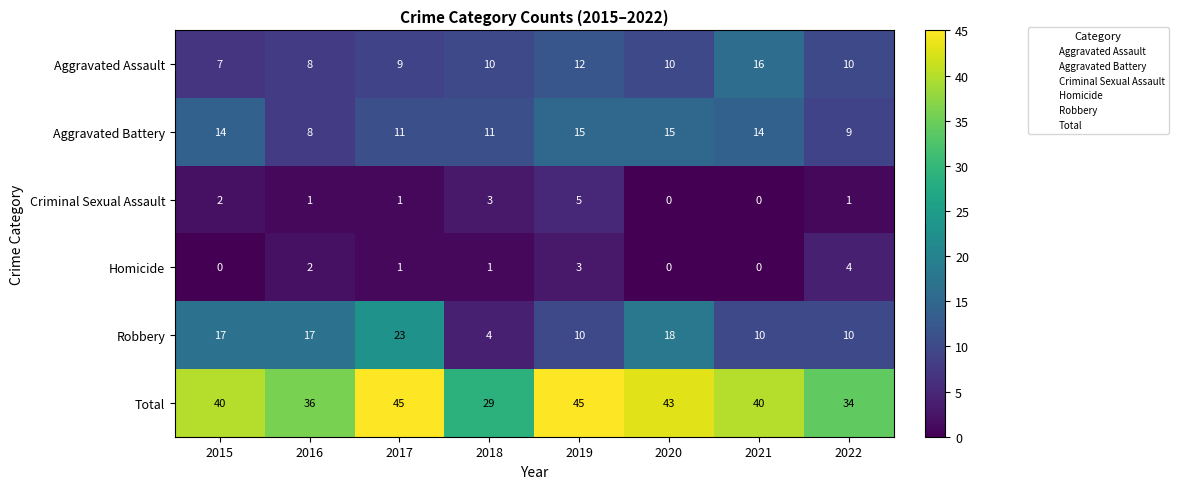

What is the total value across all series at 2022?

68